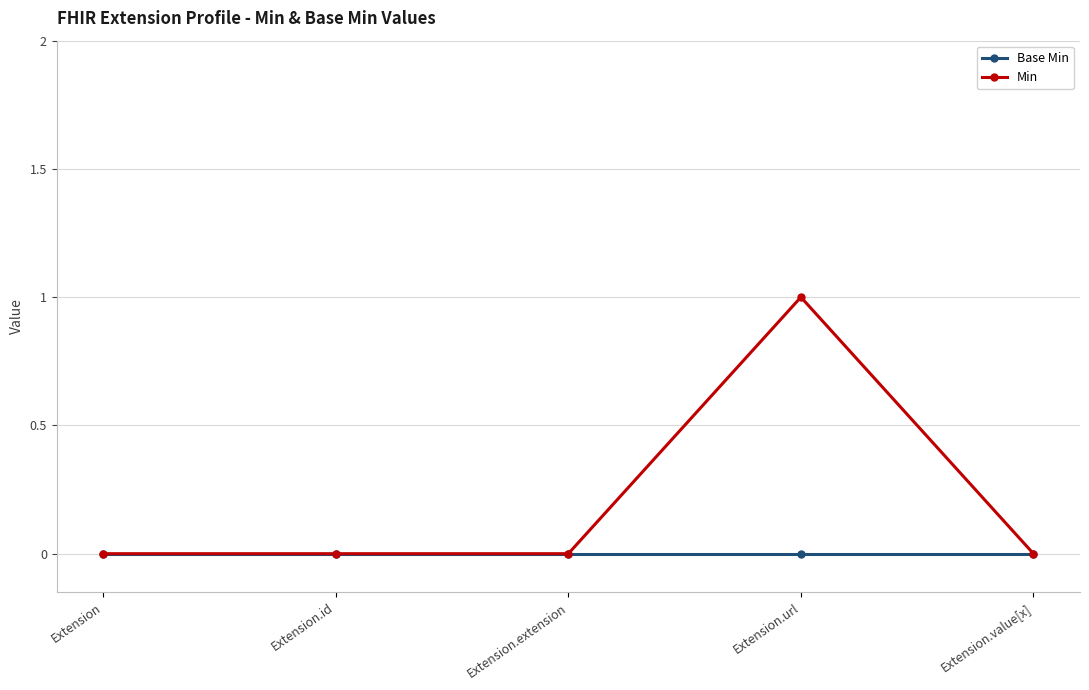

Between Extension.extension and Extension.url, which series saw the biggest shift?

Min